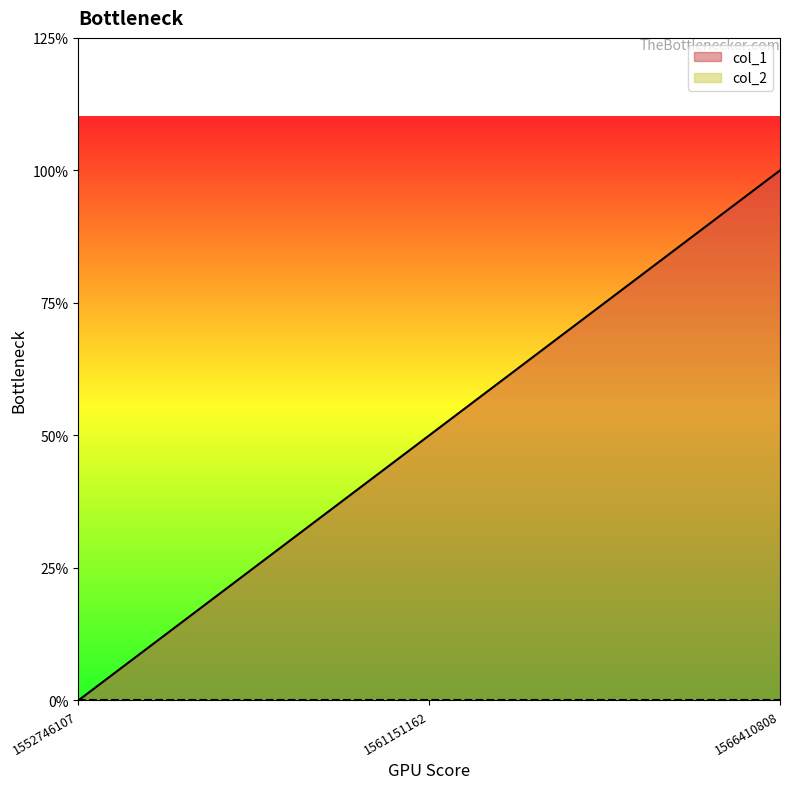

Read the value at 1561151162.

1